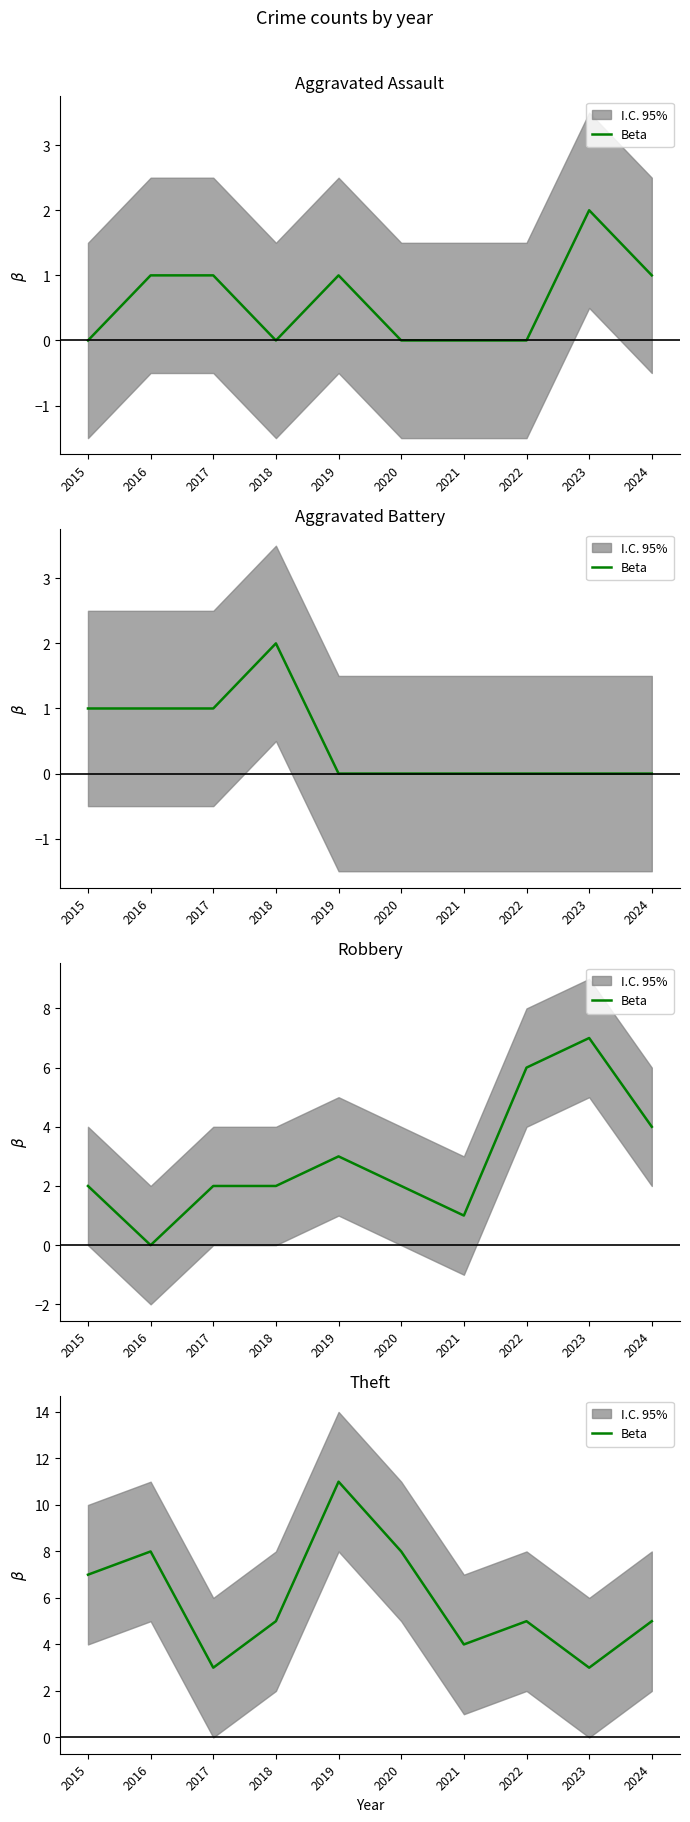

Between 2017 and 2018, which is larger?

2018